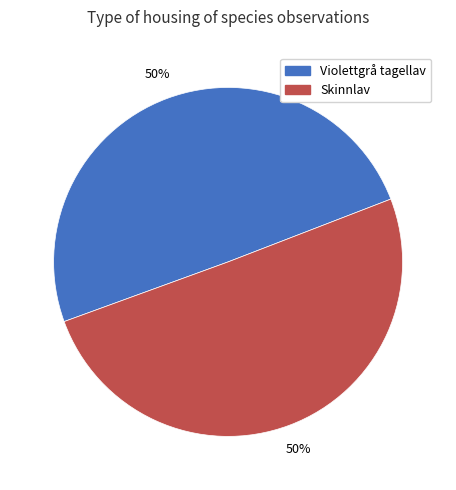

To the nearest percent, what is the average slice percentage?

50%